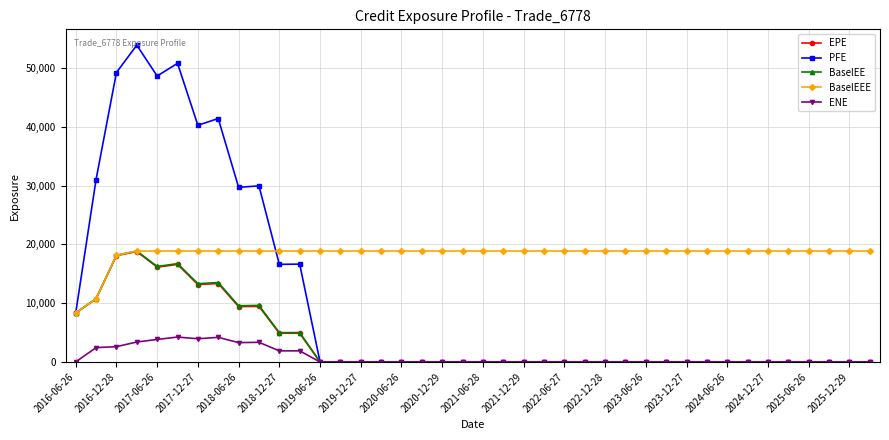

Which series has the largest total across all categories?

BaselEEE